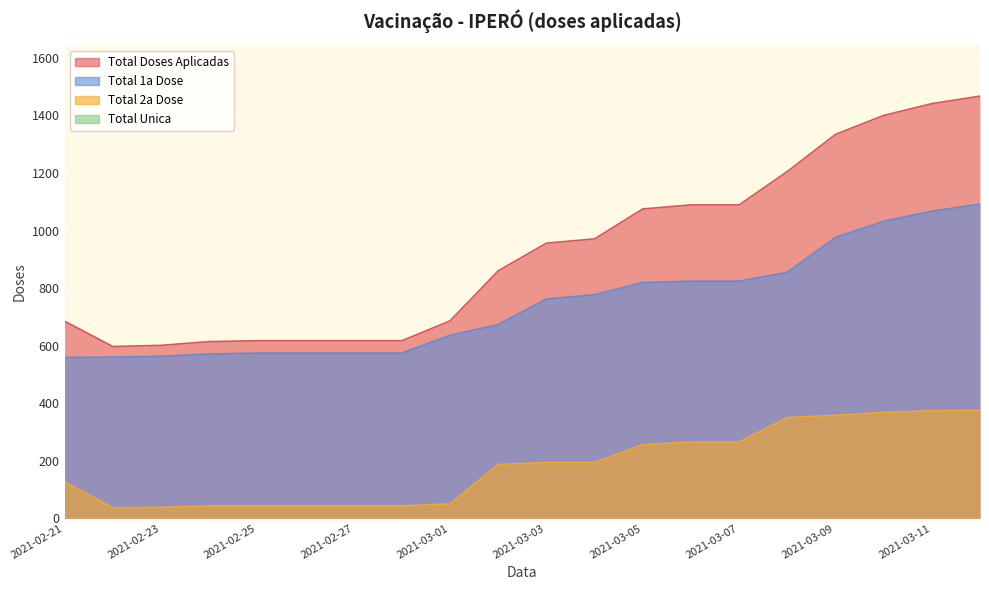

Between 2021-02-22 and 2021-03-01, which series saw the biggest shift?

Total Doses Aplicadas